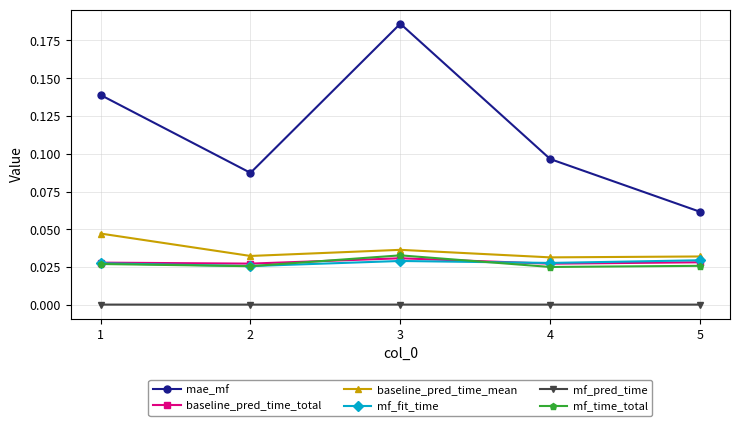

Is this an area chart (filled region under the line)?

No